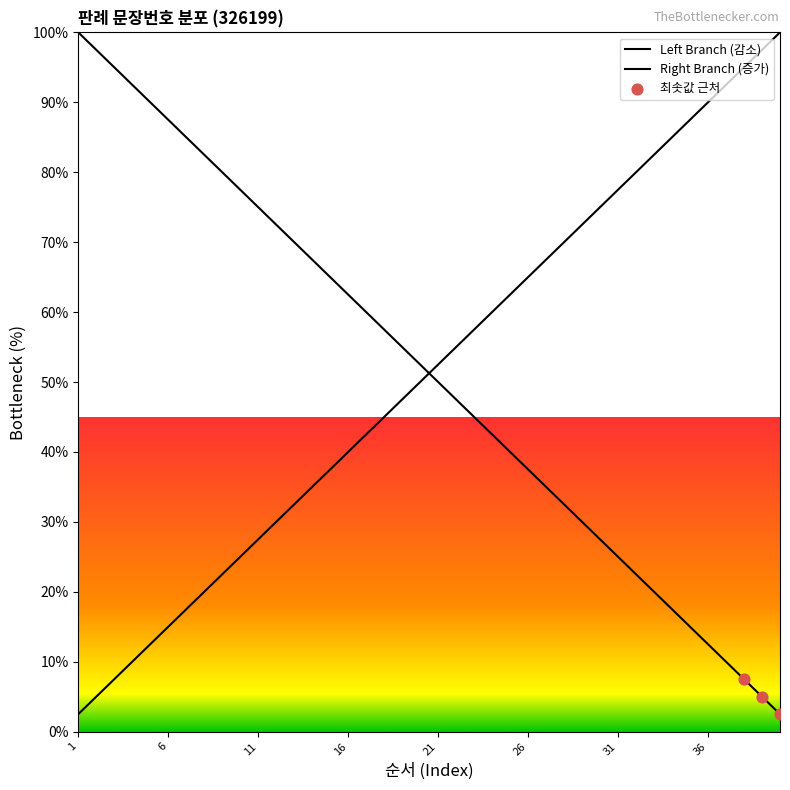

Approximately how many times larger is the value at 21 compared to 17?

0.8